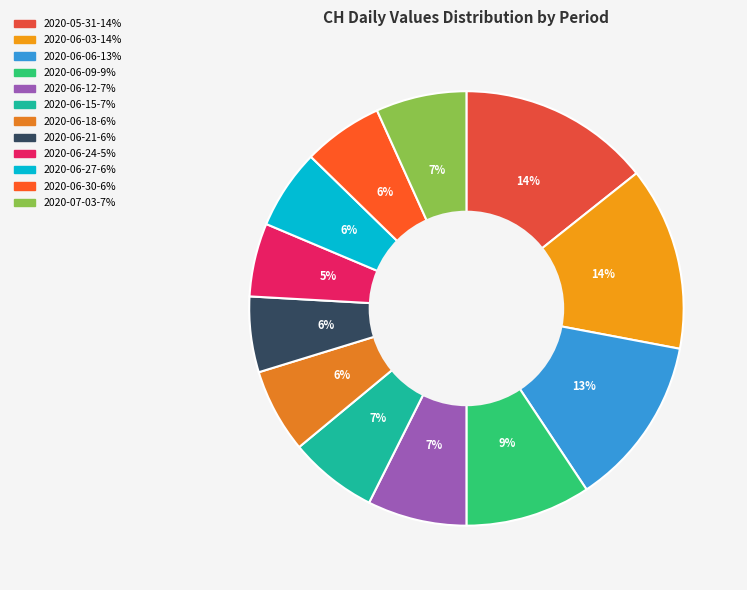

Count the number of slices in the pie.

12